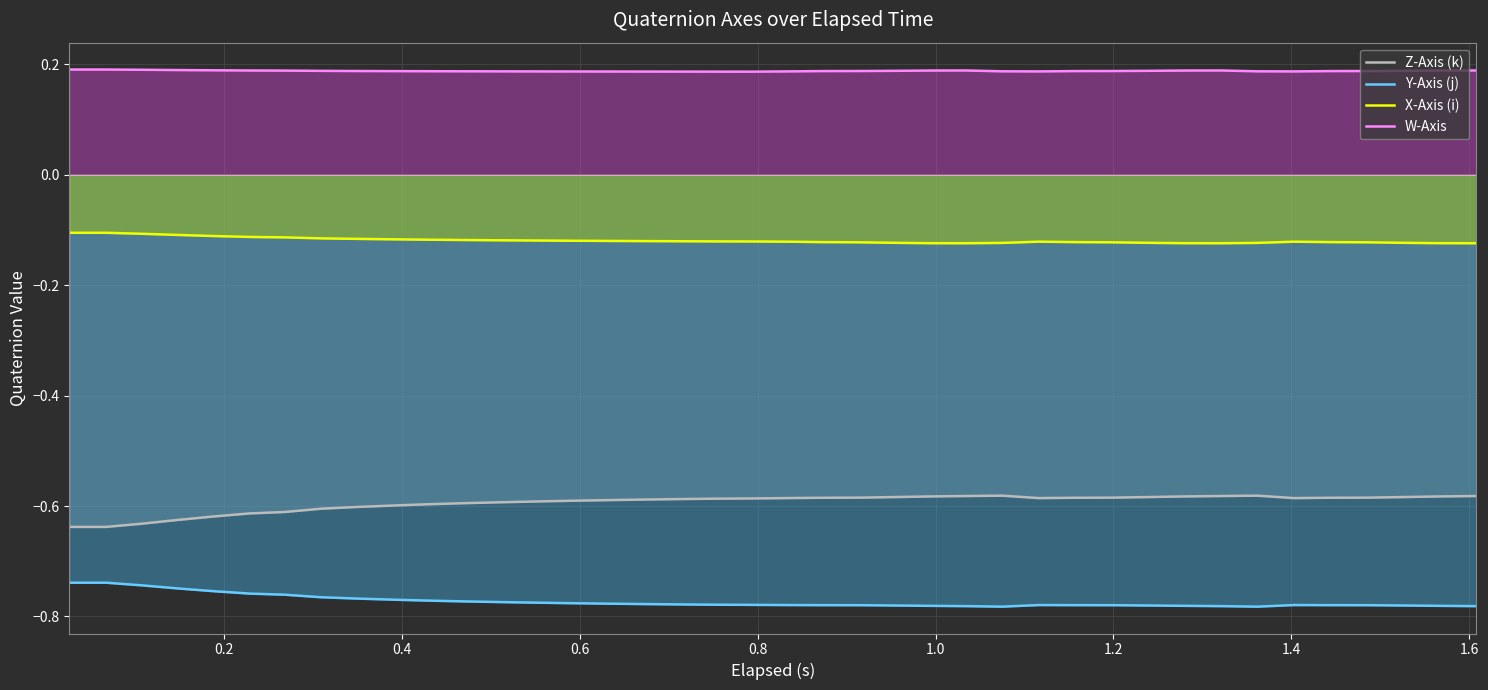

Reading left to right, list all the values displayed in this chart.

Z-Axis (k): -0.6	-0.6	-0.6	-0.6	-0.6	-0.6	-0.6	-0.6	-0.6	-0.6	-0.6	-0.6	-0.6	-0.6	-0.6	-0.6	-0.6	-0.6	-0.6	-0.6	-0.6	-0.6	-0.6	-0.6	-0.6	-0.6	-0.6	-0.6	-0.6	-0.6	-0.6	-0.6	-0.6	-0.6	-0.6	-0.6	-0.6	-0.6	-0.6	-0.6
Y-Axis (j): -0.7	-0.7	-0.7	-0.7	-0.8	-0.8	-0.8	-0.8	-0.8	-0.8	-0.8	-0.8	-0.8	-0.8	-0.8	-0.8	-0.8	-0.8	-0.8	-0.8	-0.8	-0.8	-0.8	-0.8	-0.8	-0.8	-0.8	-0.8	-0.8	-0.8	-0.8	-0.8	-0.8	-0.8	-0.8	-0.8	-0.8	-0.8	-0.8	-0.8
X-Axis (i): -0.1	-0.1	-0.1	-0.1	-0.1	-0.1	-0.1	-0.1	-0.1	-0.1	-0.1	-0.1	-0.1	-0.1	-0.1	-0.1	-0.1	-0.1	-0.1	-0.1	-0.1	-0.1	-0.1	-0.1	-0.1	-0.1	-0.1	-0.1	-0.1	-0.1	-0.1	-0.1	-0.1	-0.1	-0.1	-0.1	-0.1	-0.1	-0.1	-0.1
W-Axis: 0.2	0.2	0.2	0.2	0.2	0.2	0.2	0.2	0.2	0.2	0.2	0.2	0.2	0.2	0.2	0.2	0.2	0.2	0.2	0.2	0.2	0.2	0.2	0.2	0.2	0.2	0.2	0.2	0.2	0.2	0.2	0.2	0.2	0.2	0.2	0.2	0.2	0.2	0.2	0.2